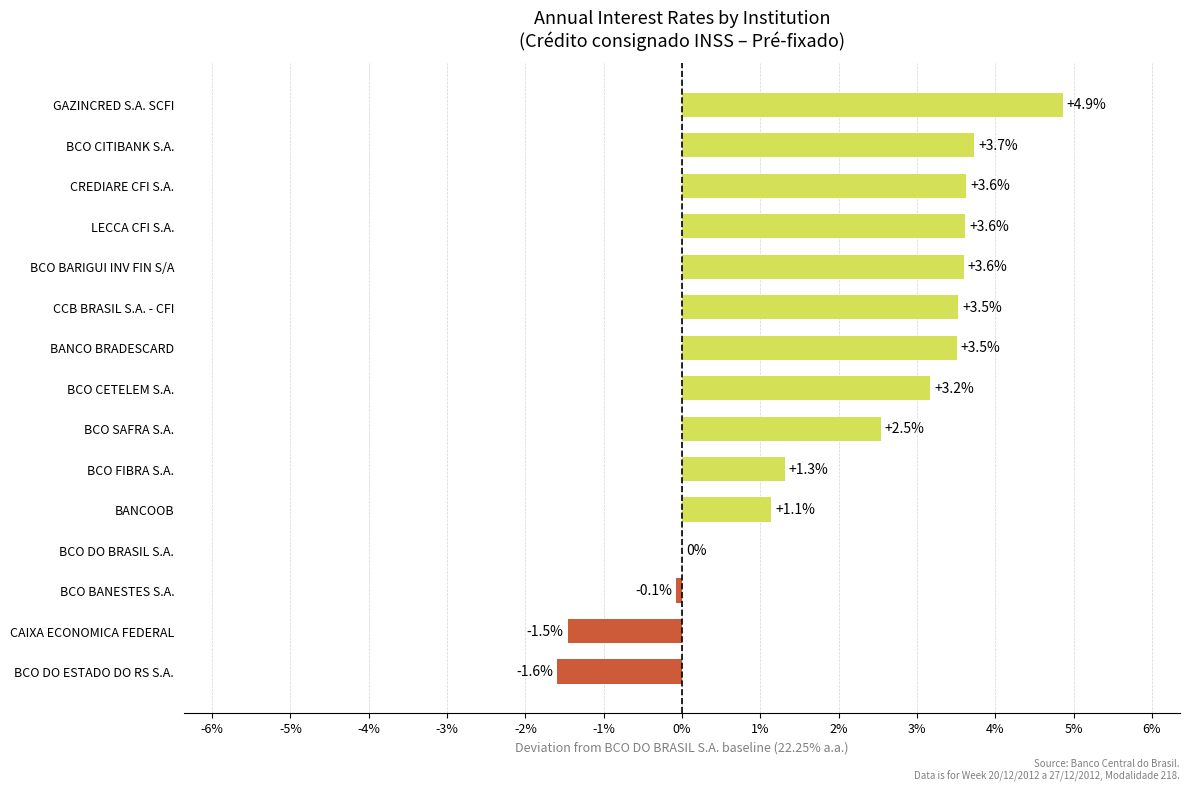

Is it true that the value at CREDIARE CFI S.A. is 3.6?

True